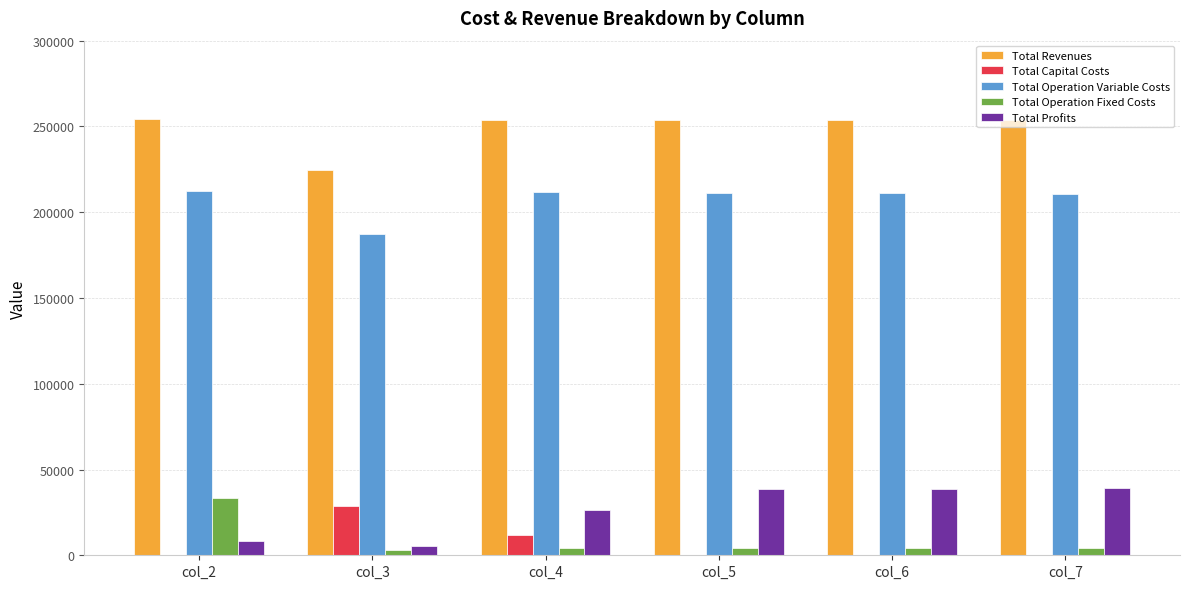

What is the highest value of the Total Capital Costs series?

28800.0